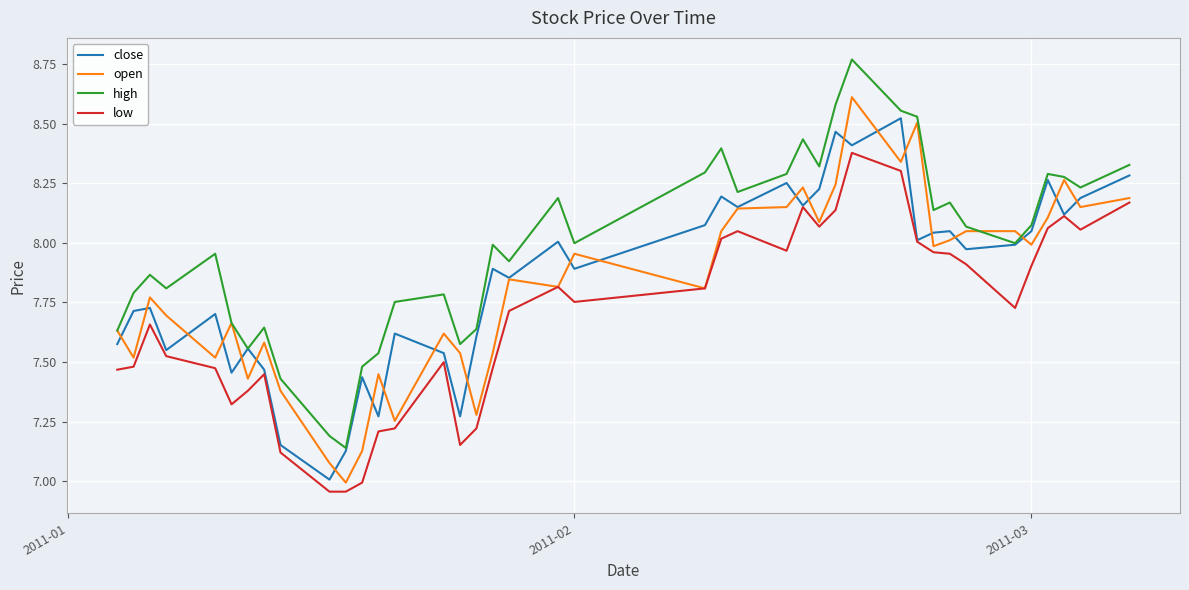

Which series has the largest range (max minus min)?

high